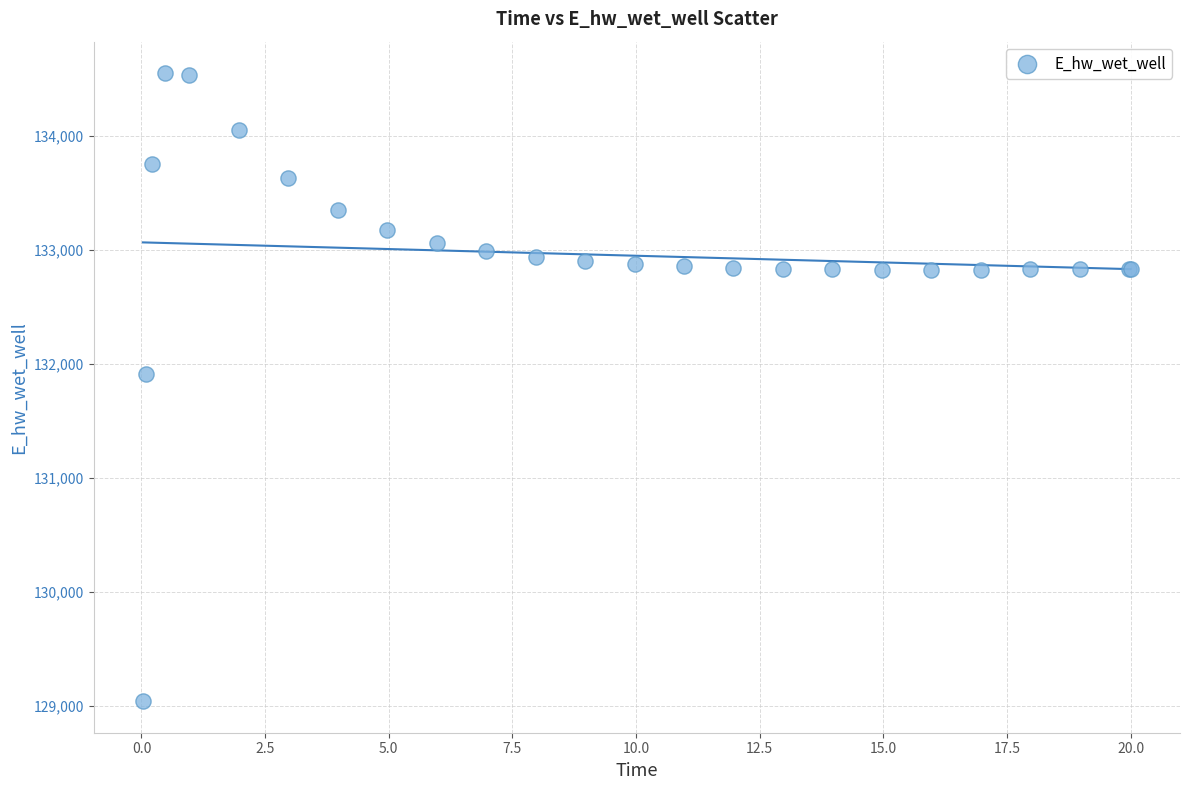

What Y value in the scatter plot is closest to 131794?

131914.5